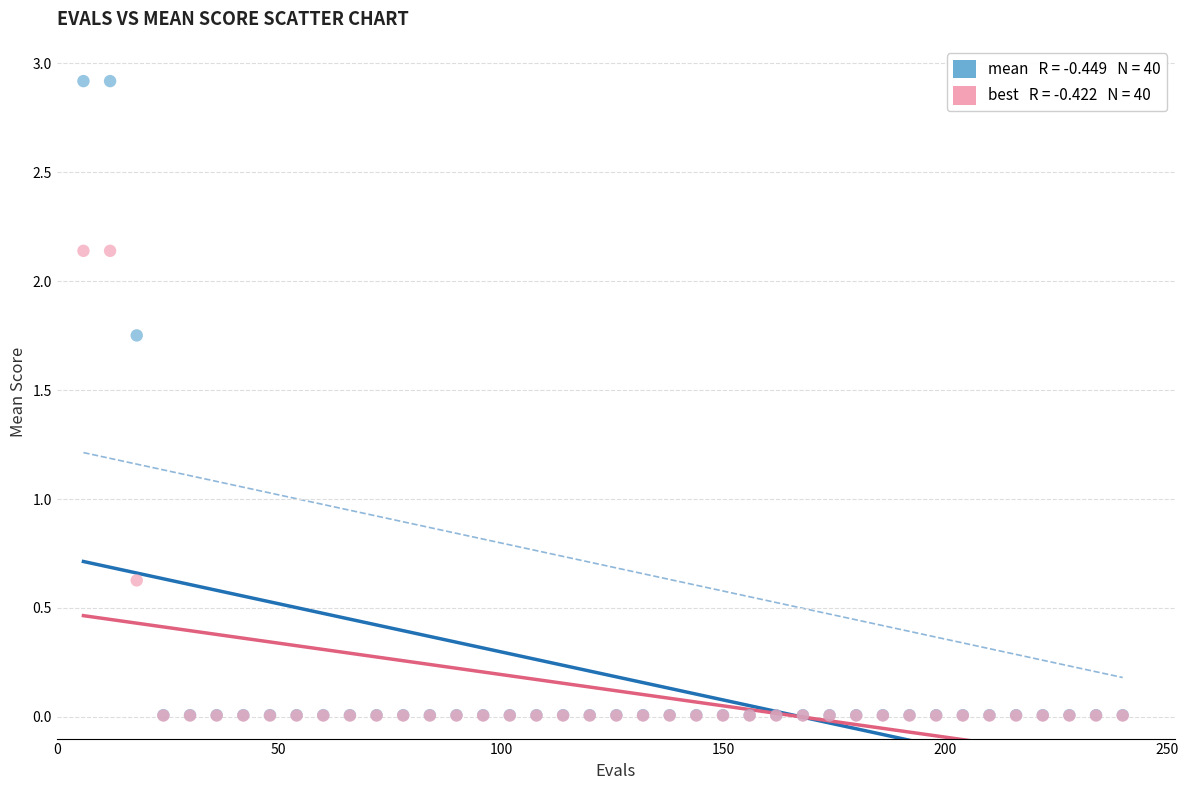

Across all series, what Y value is closest to 1?

0.6